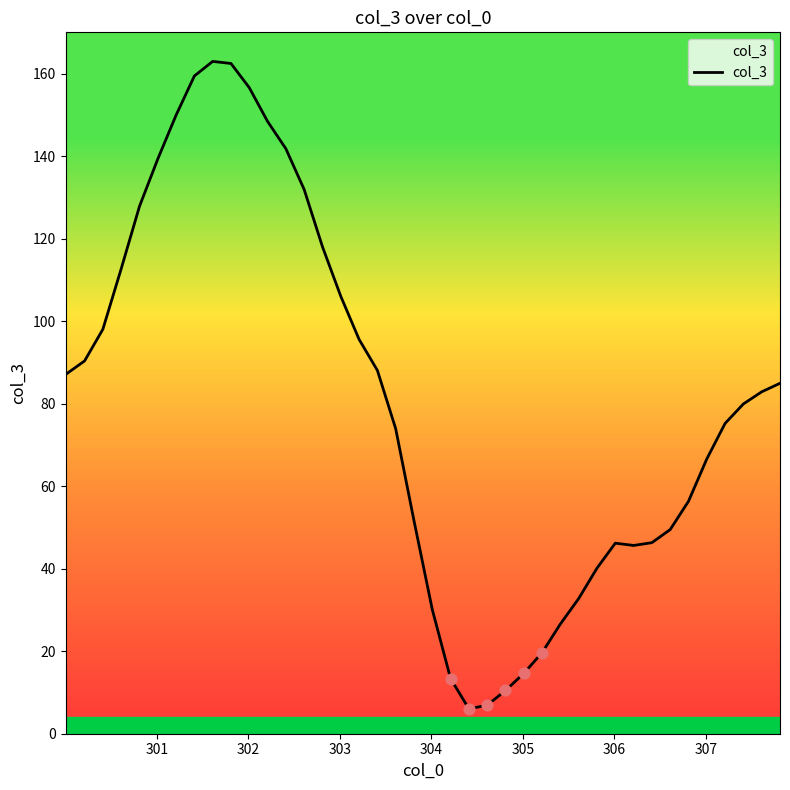

What is the smallest value displayed?

6.0